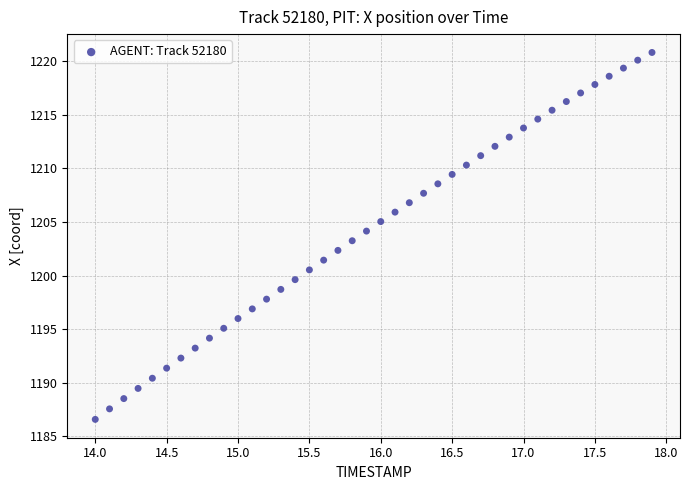

What is the range of X values (max minus min)?

3.9